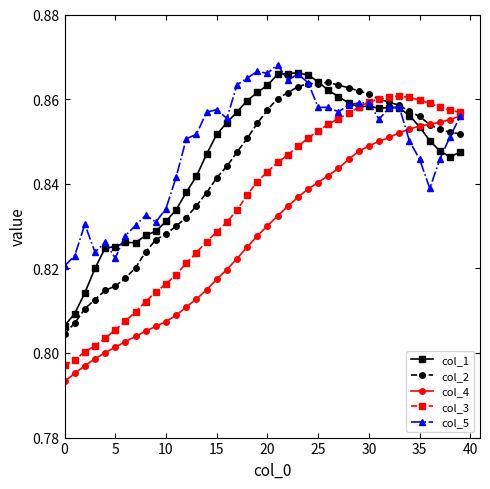

At how many categories does at least one series exceed 0?

40